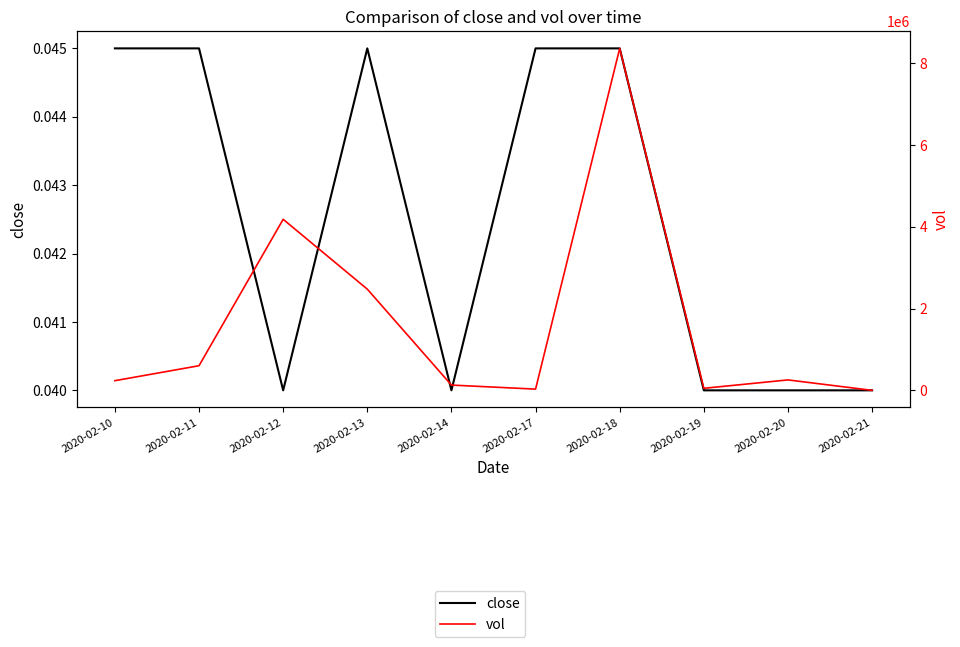

What is the difference between the maximum and minimum values in the vol series?

8363100.0